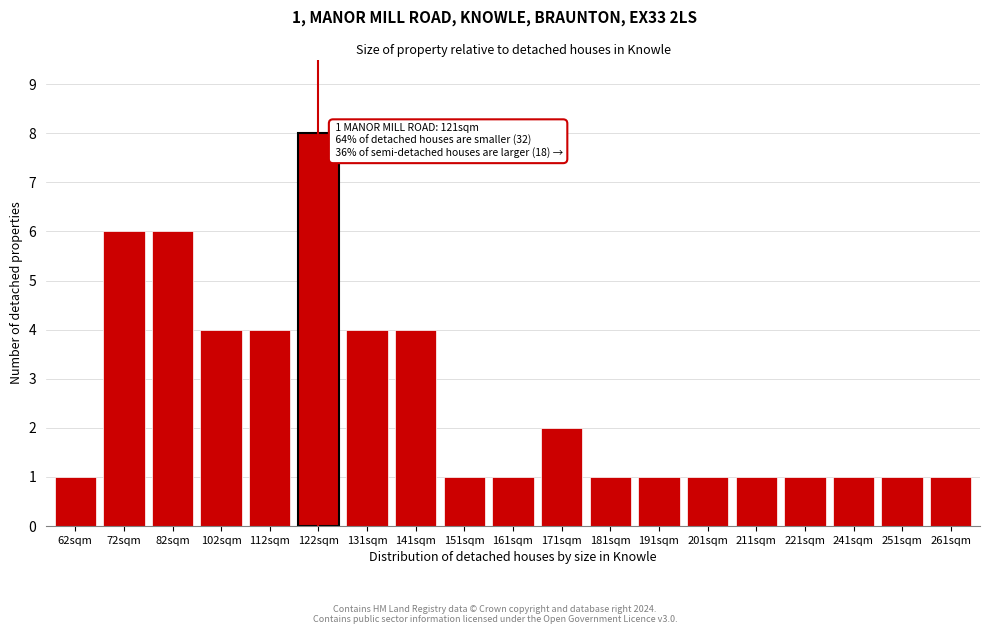

Reading left to right, list all the values displayed in this chart.

1	6	6	4	4	8	4	4	1	1	2	1	1	1	1	1	1	1	1